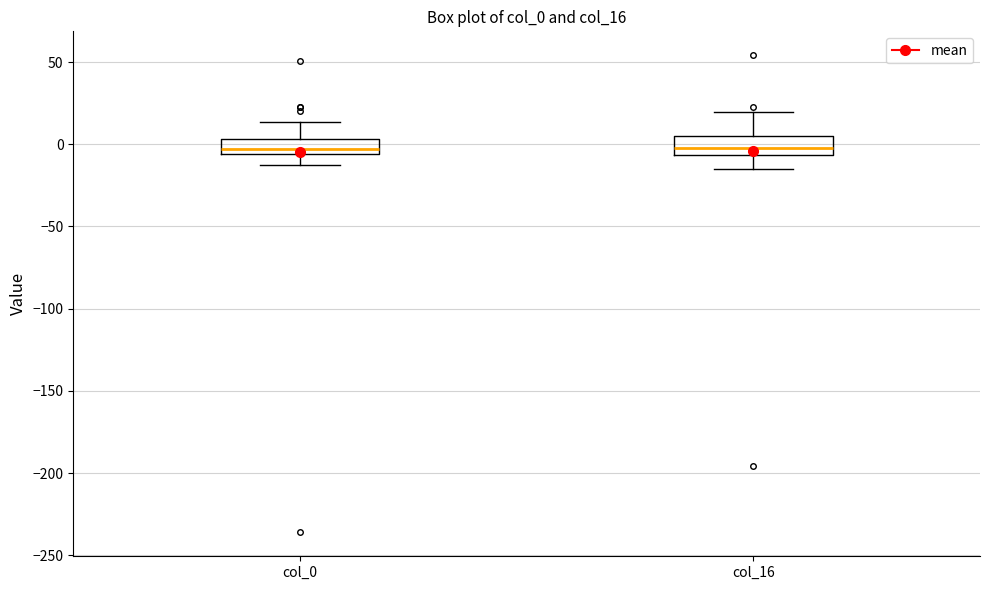

Reading left to right, transcribe this box plot: for each box, give where its median line is, the range the box spans, and where its two whiskers end, as read against the y-axis. The values are not printed on the chart, so give them approximately, as read against the axis.

col_0: median -5 (just above the box's lower edge), box -5 to 5, whiskers -15 to 15
col_16: median 0, box -5 to 5, whiskers -15 to 20